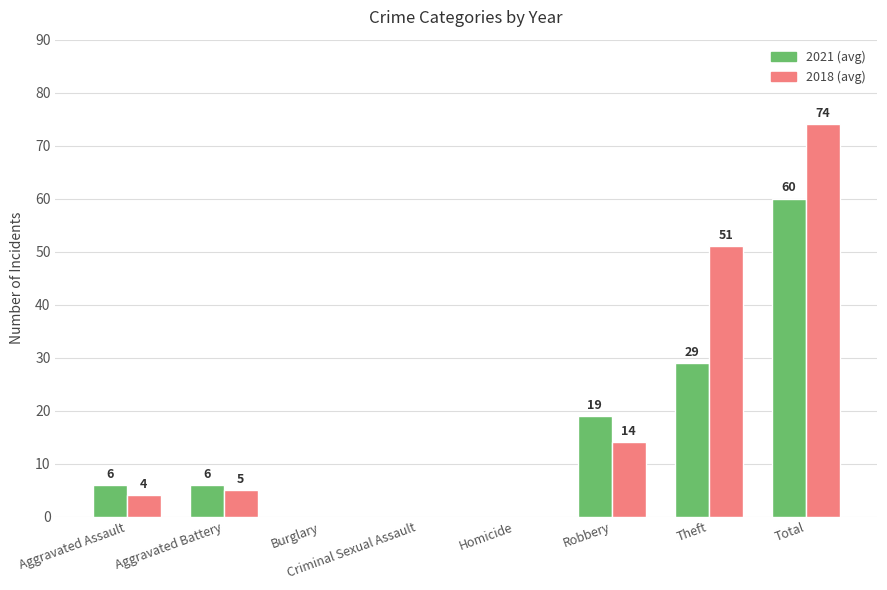

What is the total value across all series at Aggravated Battery?

11